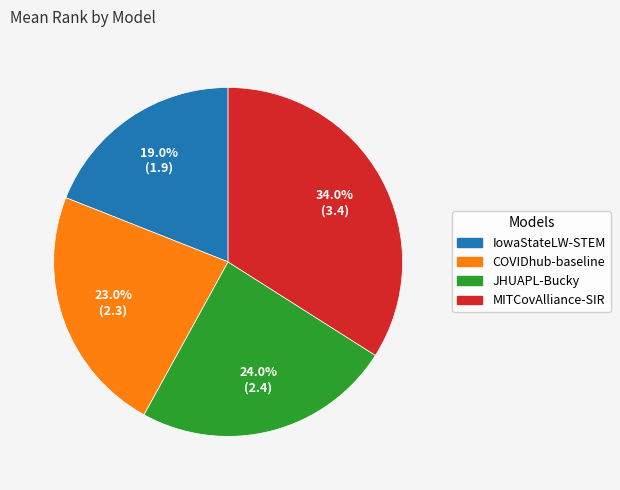

What is the smallest slice in the pie chart?

IowaStateLW-STEM